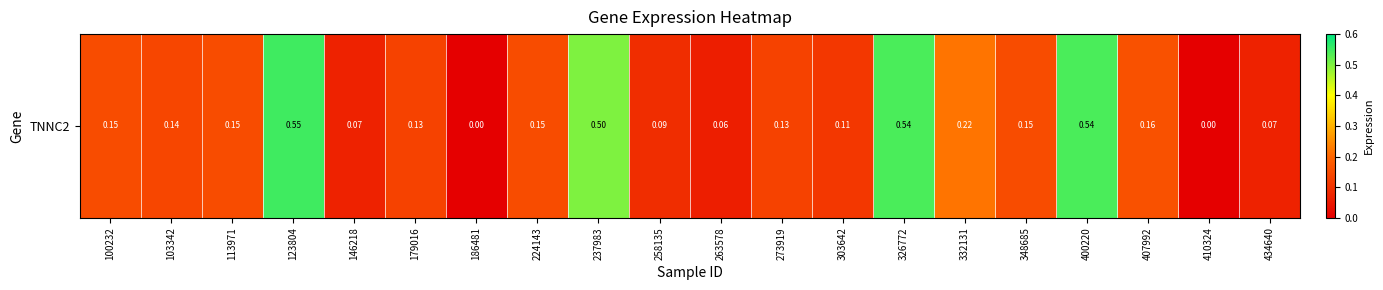

Rank the categories by value from highest to lowest.

123804, 326772, 400220, 237983, 332131, 407992, 100232, 113971, 224143, 348685, 103342, 179016, 273919, 303642, 258135, 146218, 434640, 263578, 186481, 410324